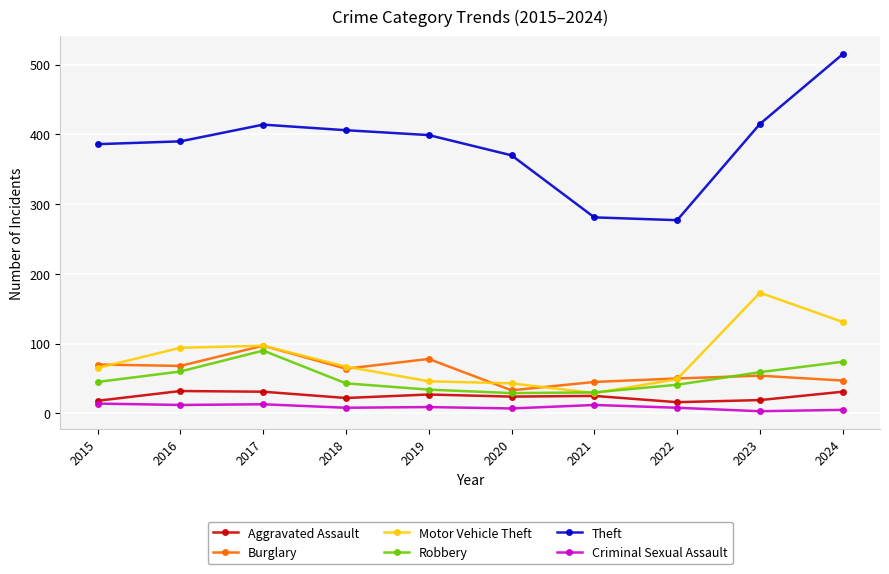

What is the difference between the maximum and minimum values in the Aggravated Assault series?

16